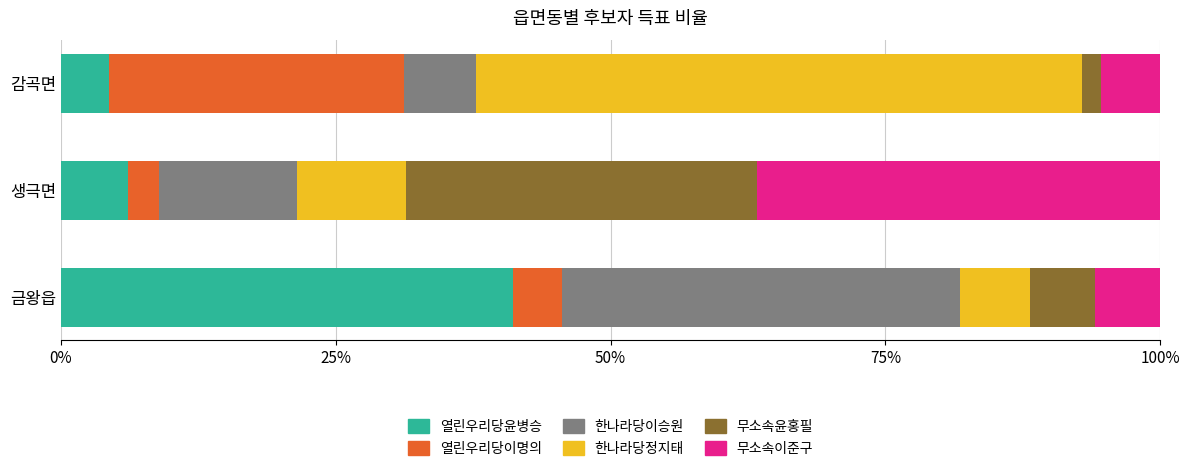

What is the average value of the 열린우리당윤병승 series?

17.2